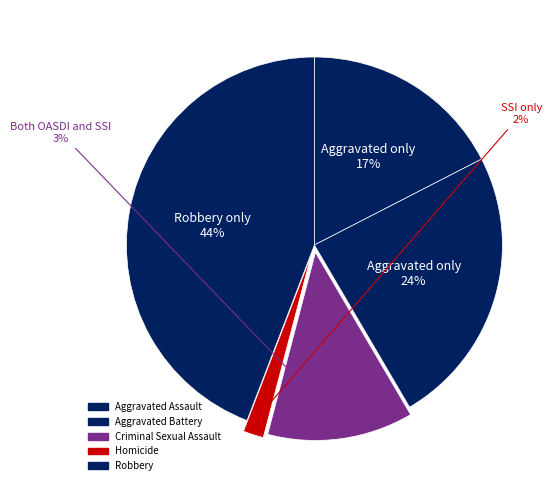

Does any single category account for the majority?

No